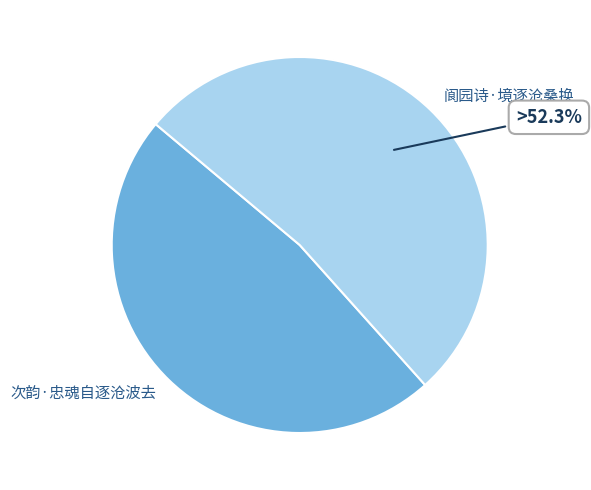

What portion of the pie excludes 阆园诗·境逐沧桑换?

47.7%